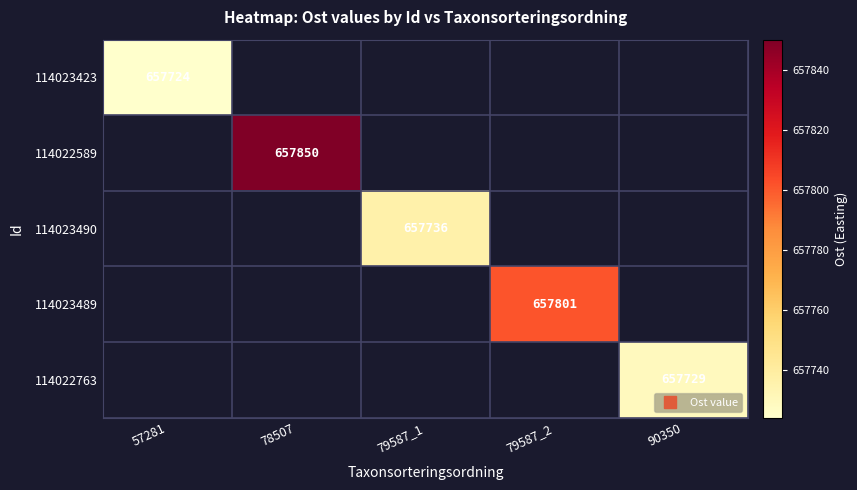

How many series are shown in this chart?

5